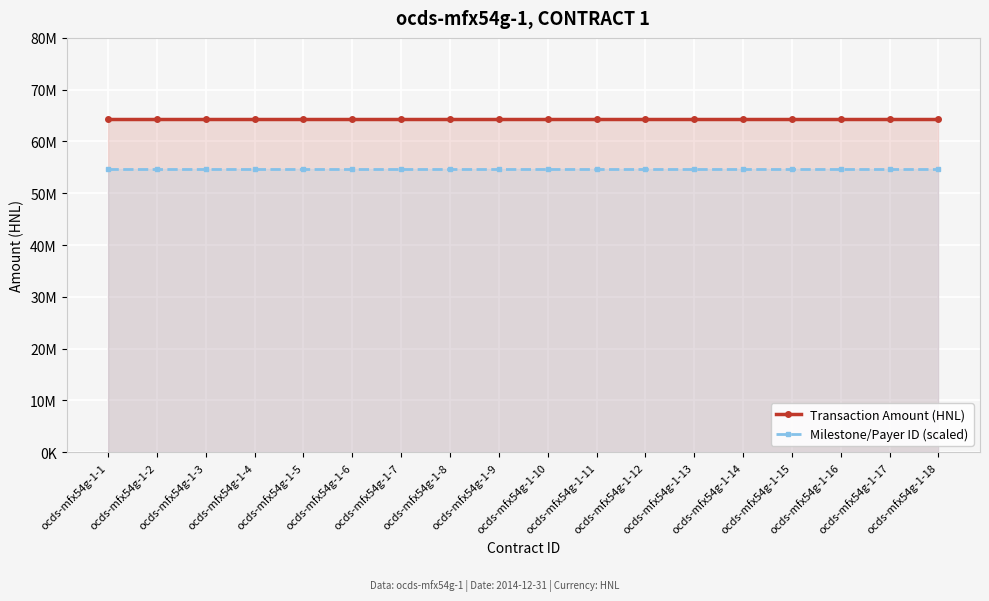

Rank the series by their maximum value, from lowest to highest.

Milestone/Payer ID (scaled), Transaction Amount (HNL)